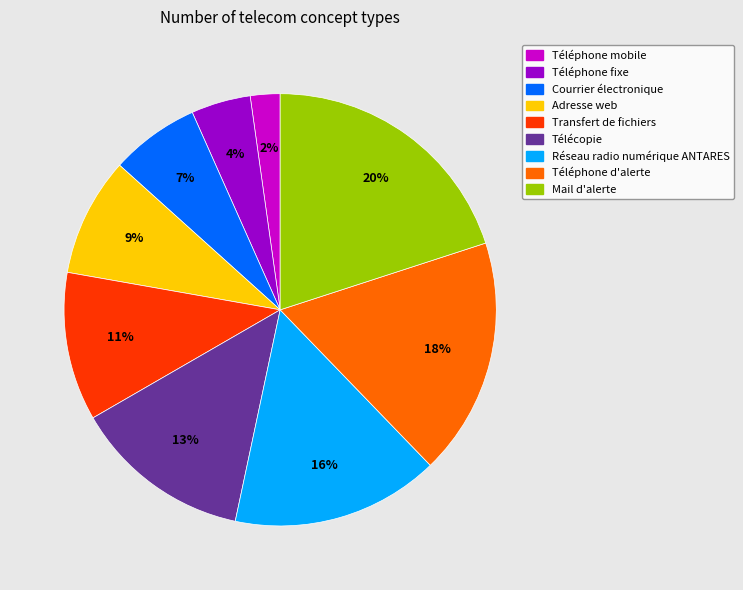

To the nearest percent, what is the average slice percentage?

11%